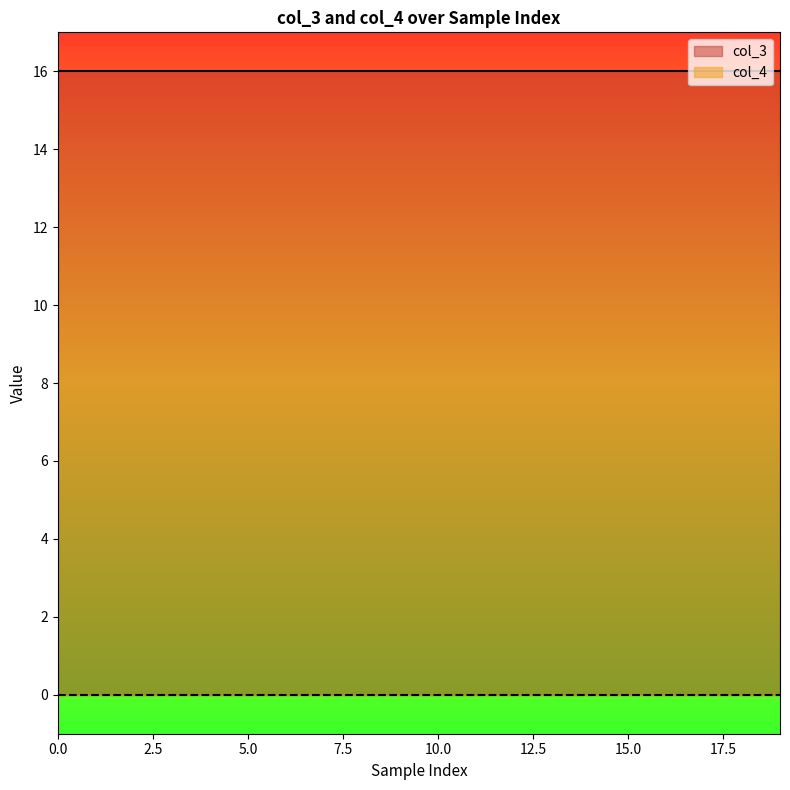

What is the maximum value shown in the chart?

16